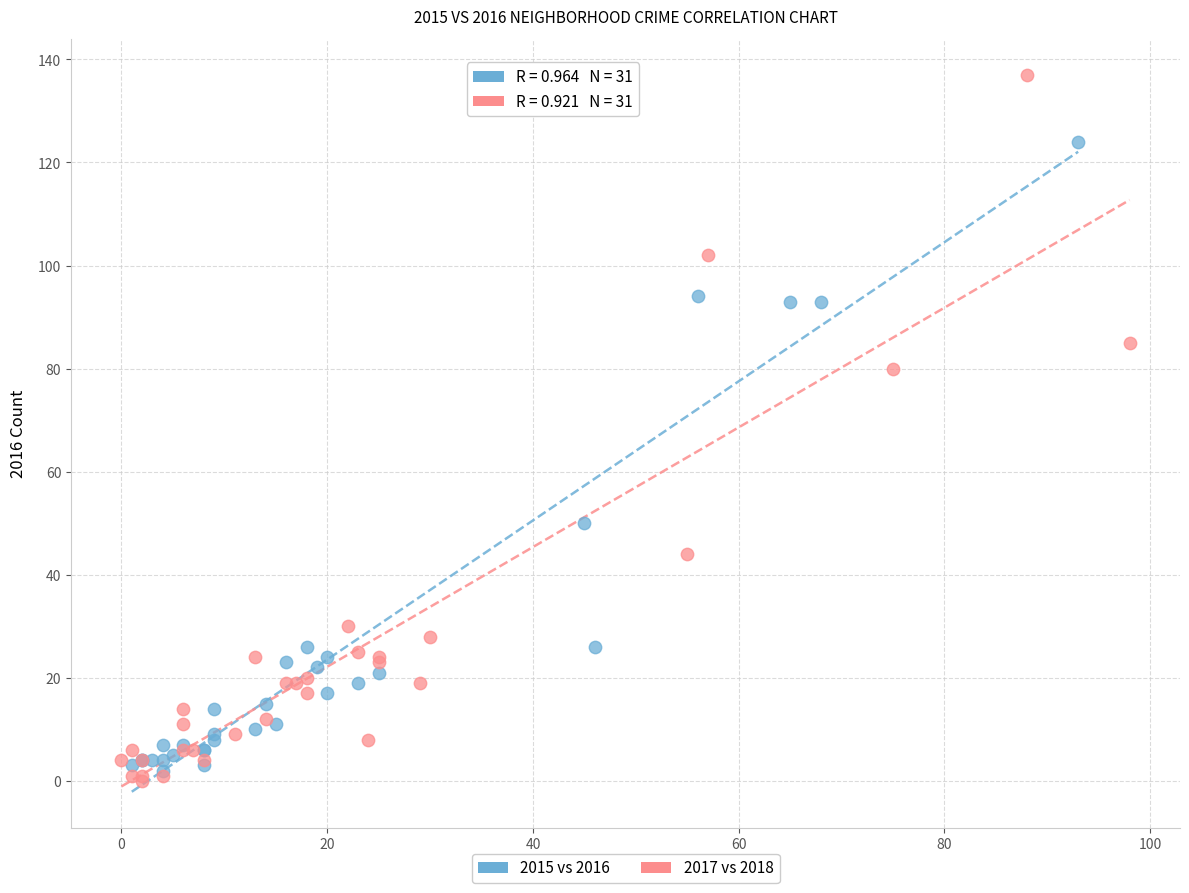

Which series has the largest Y range (max minus min)?

2017 vs 2018